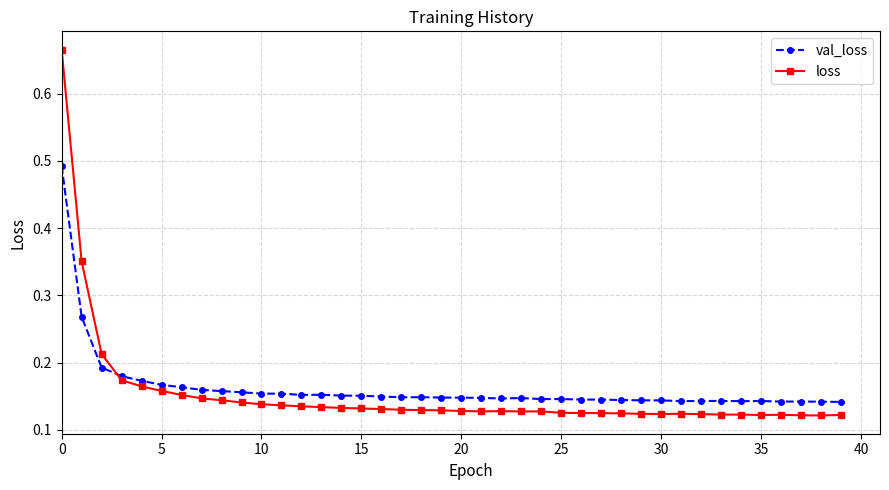

Rank the series by their maximum value, from lowest to highest.

val_loss, loss